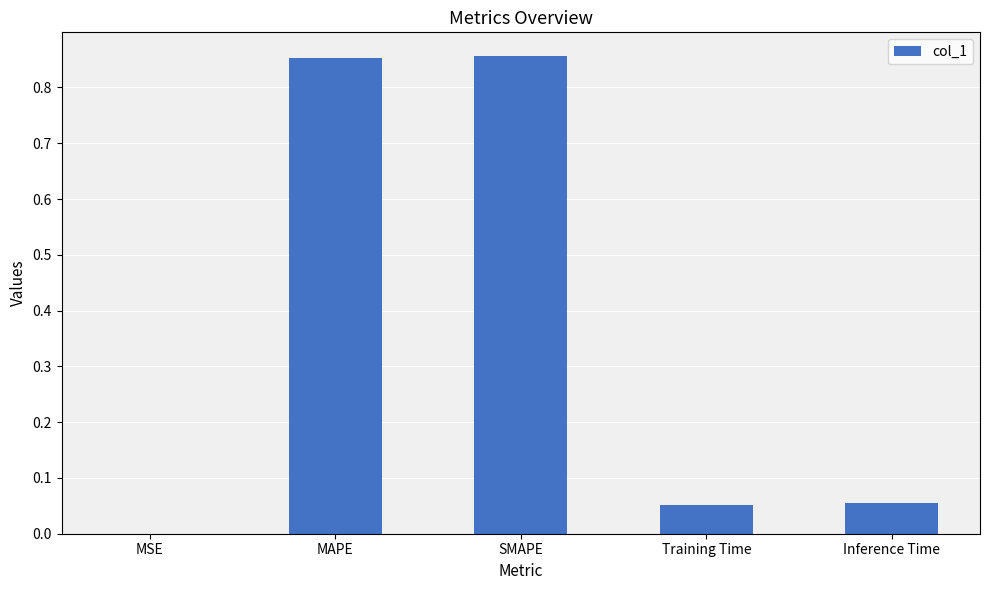

What is the sum of all values?

1.8